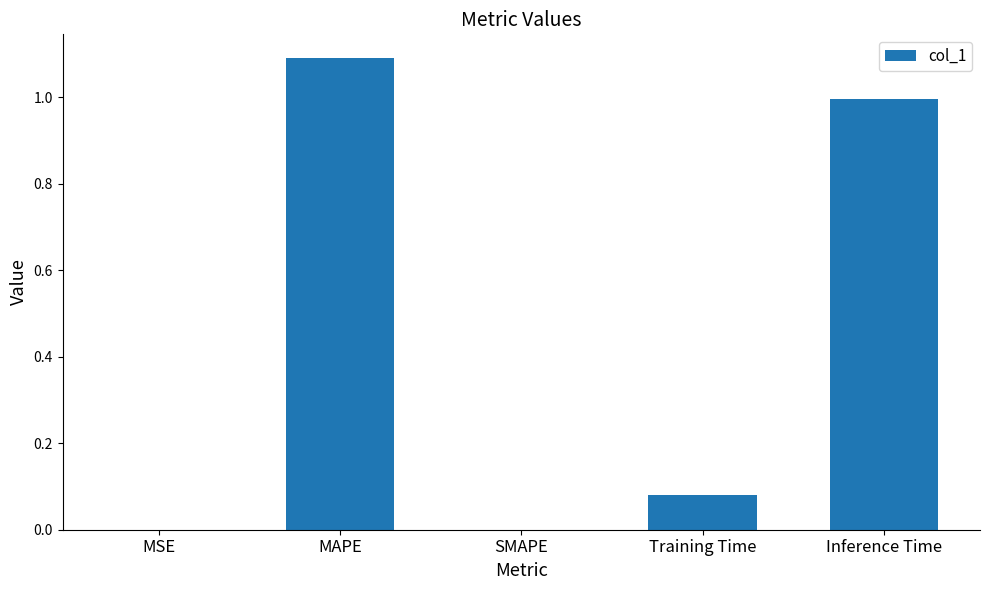

What is the sum of the values at MAPE and Inference Time?

2.1